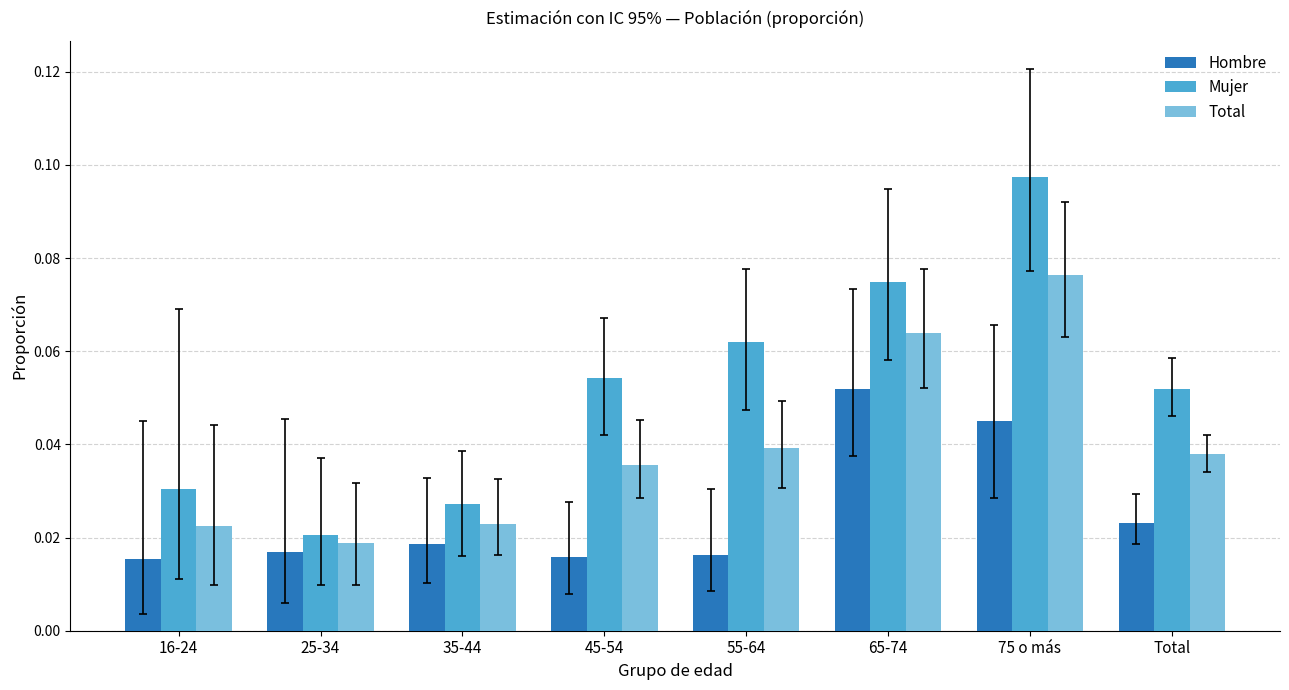

How many groups of bars are there?

8